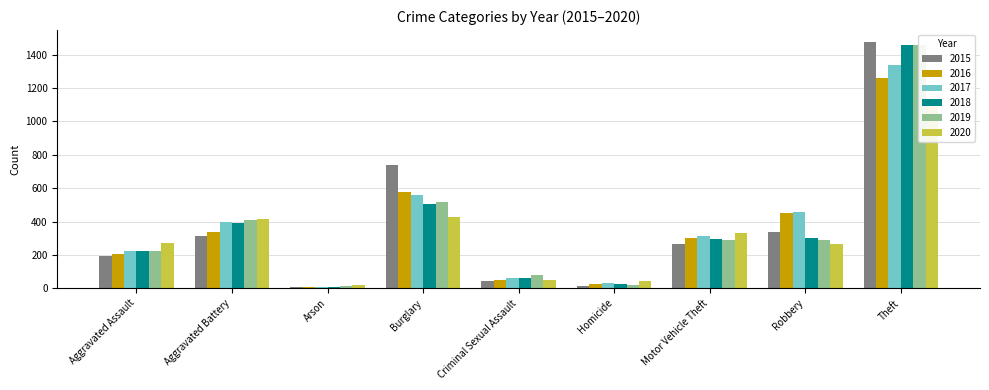

What is the spread (max minus min) of values at Theft?

354